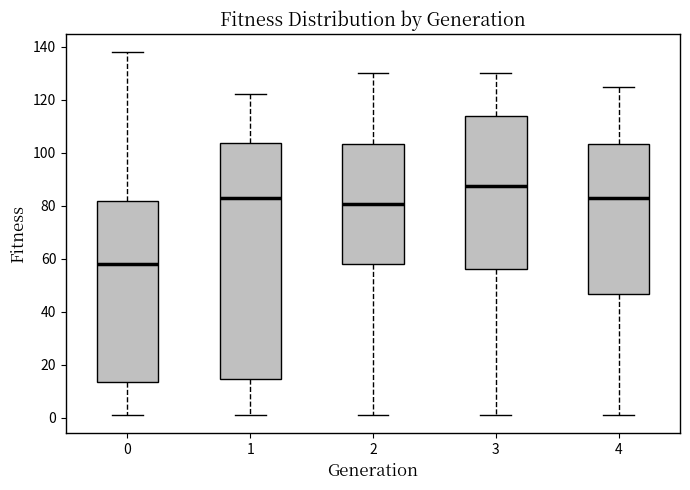

Where does the upper whisker of the box at x = 1 end on the y-axis? The values are not printed on the chart, so give them approximately, as read against the axis.

122